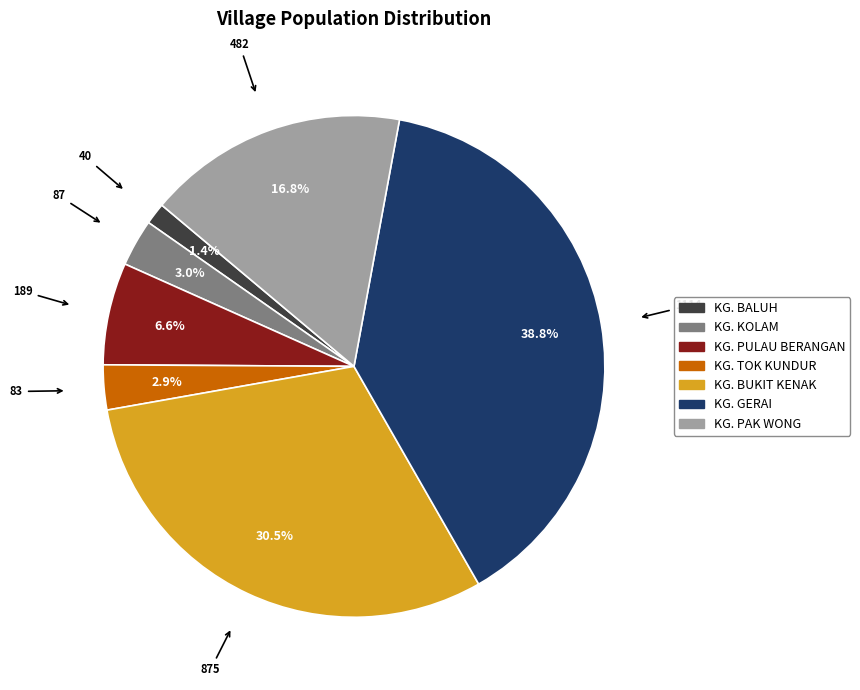

Count the number of slices in the pie.

7